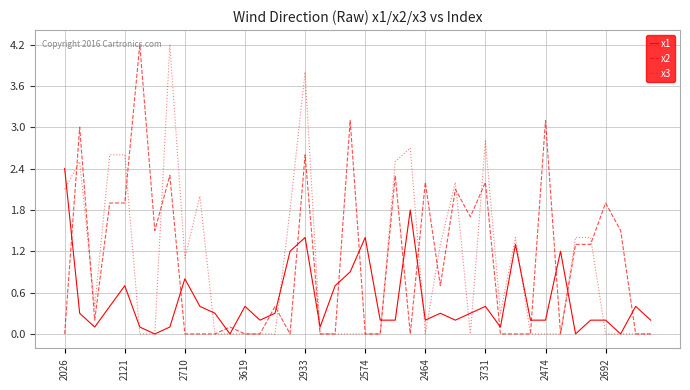

Which series ends up on top after the final intersection of x2 and x1?

x1